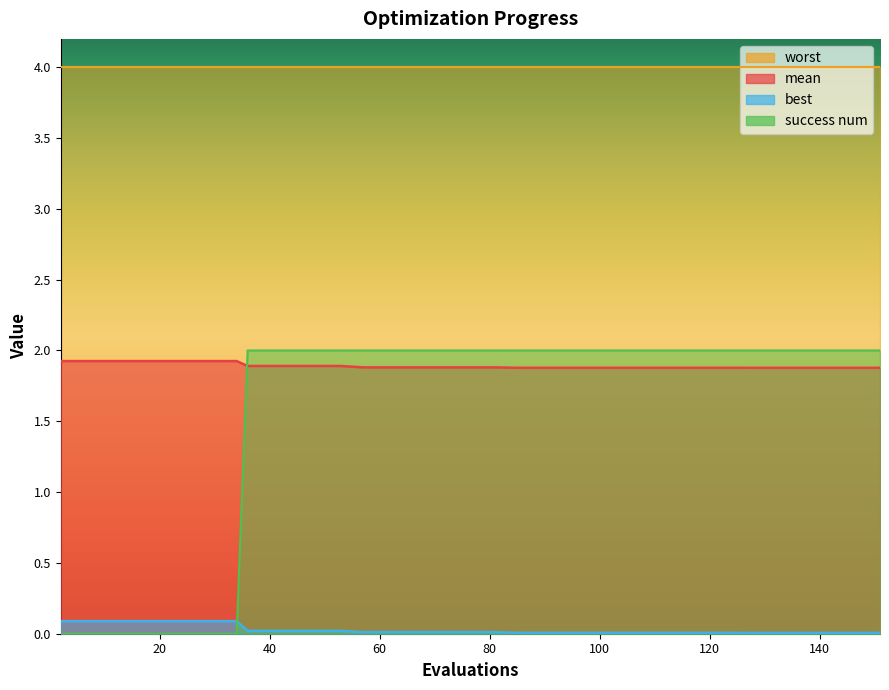

Which series has the largest total across all categories?

mean